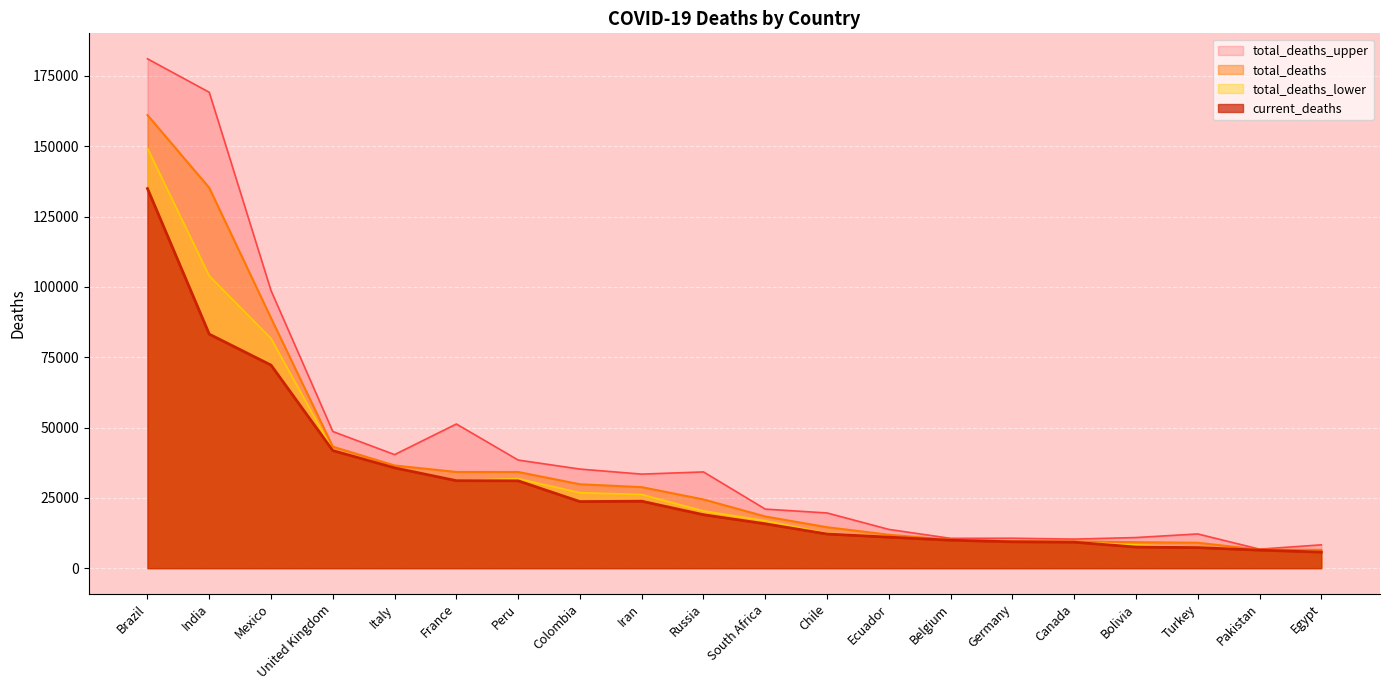

What is the lowest value of the total_deaths_upper series?

6762